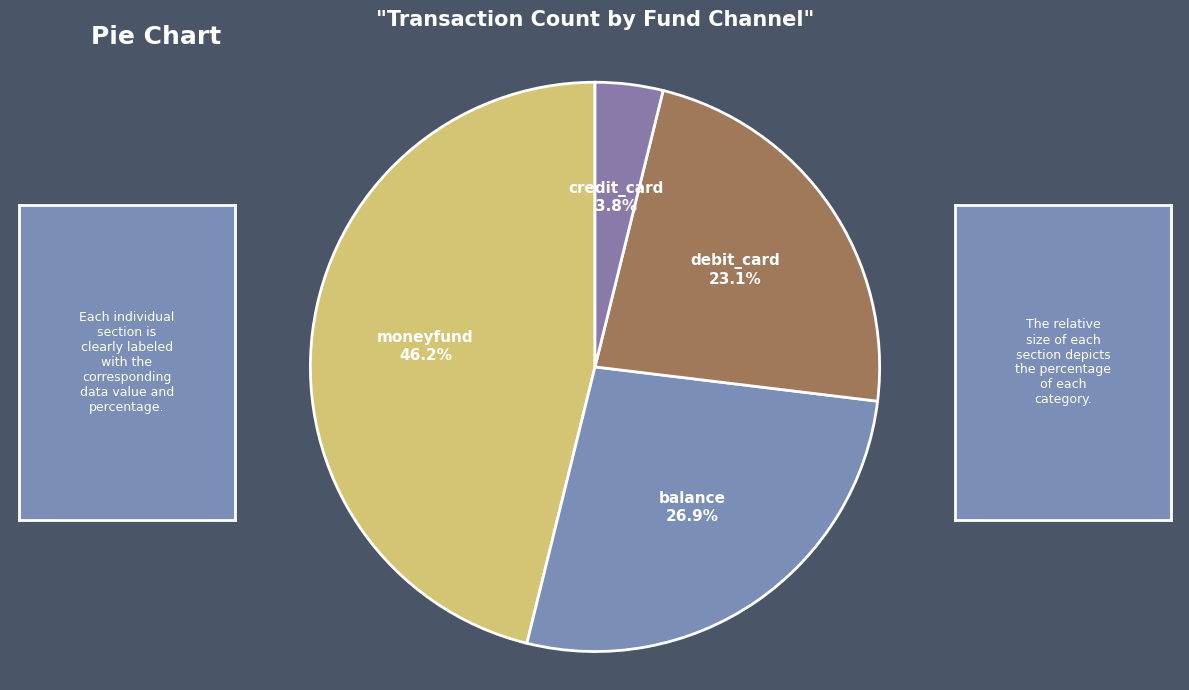

Count the number of slices in the pie.

4